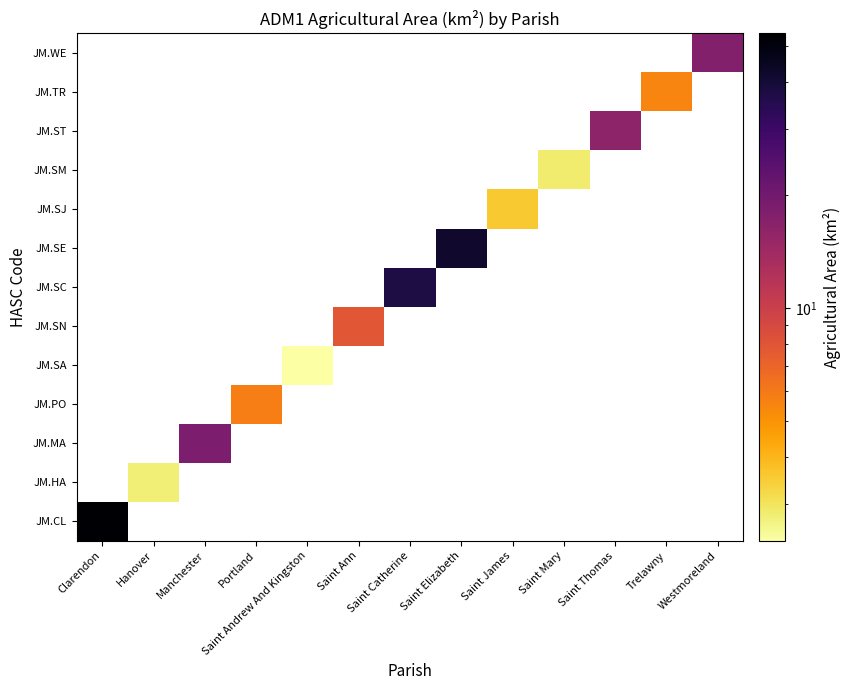

Rank the series at Saint Andrew And Kingston from lowest to highest value.

JM.CL, JM.HA, JM.MA, JM.PO, JM.SA, JM.SN, JM.SC, JM.SE, JM.SJ, JM.SM, JM.ST, JM.TR, JM.WE